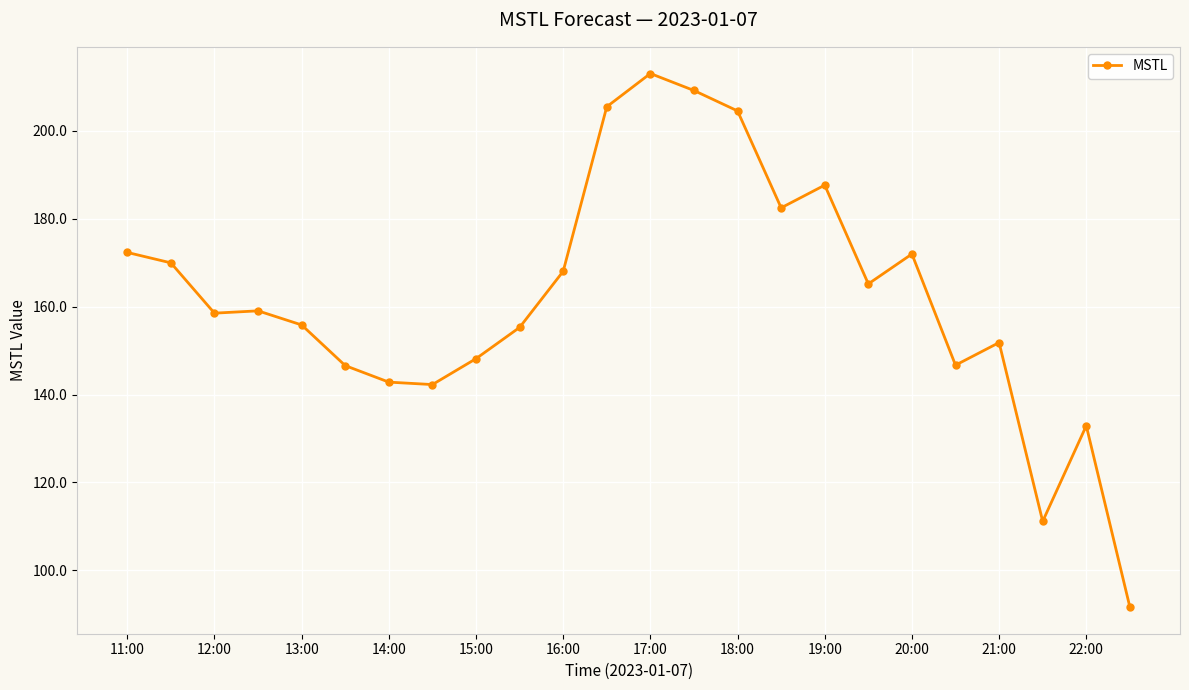

What is the greatest value displayed?

213.0